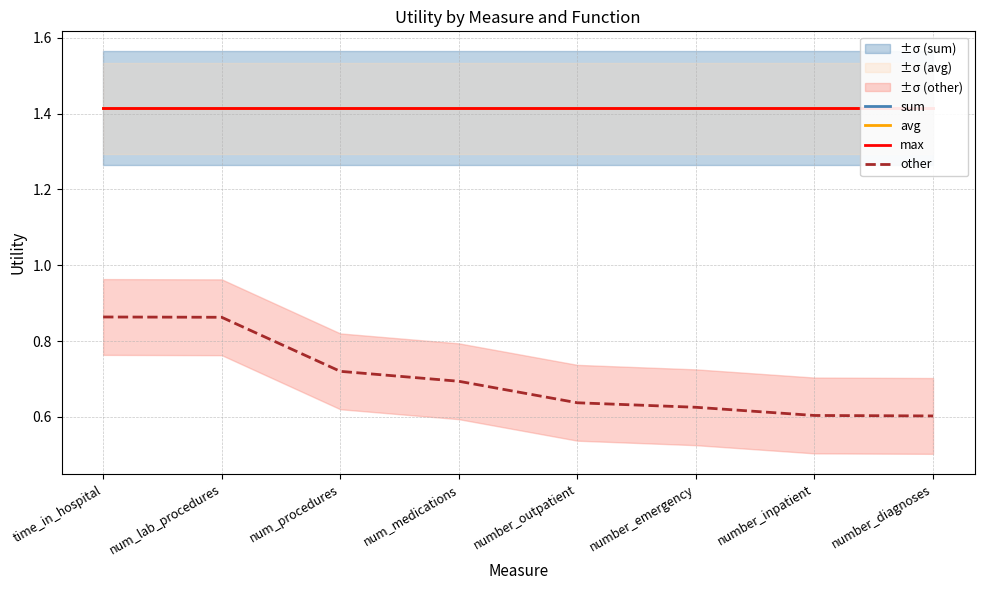

What is the label of the 1st point from the left?

time_in_hospital